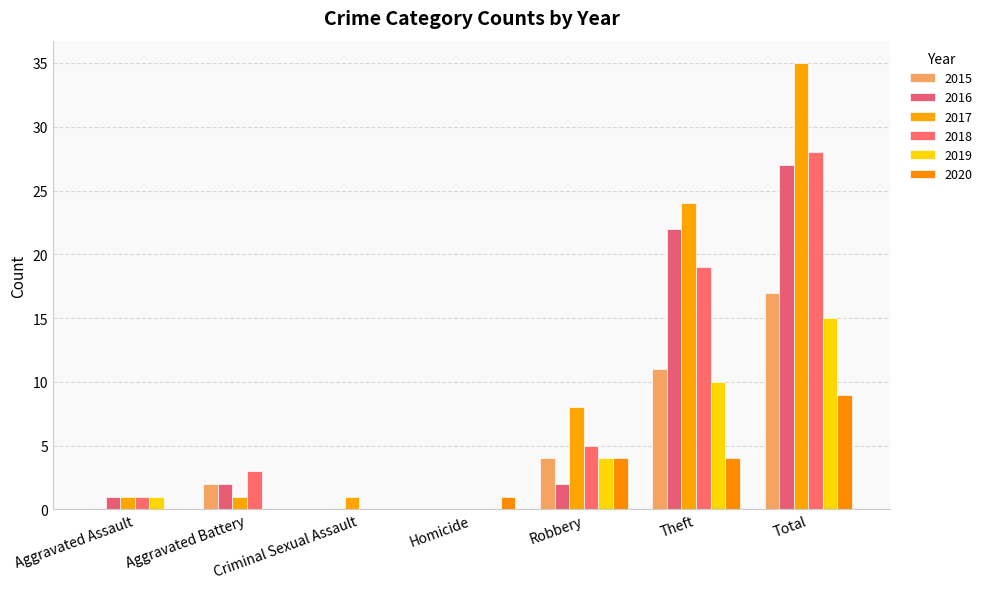

Which category has the lowest value in the 2020 series?

Aggravated Assault